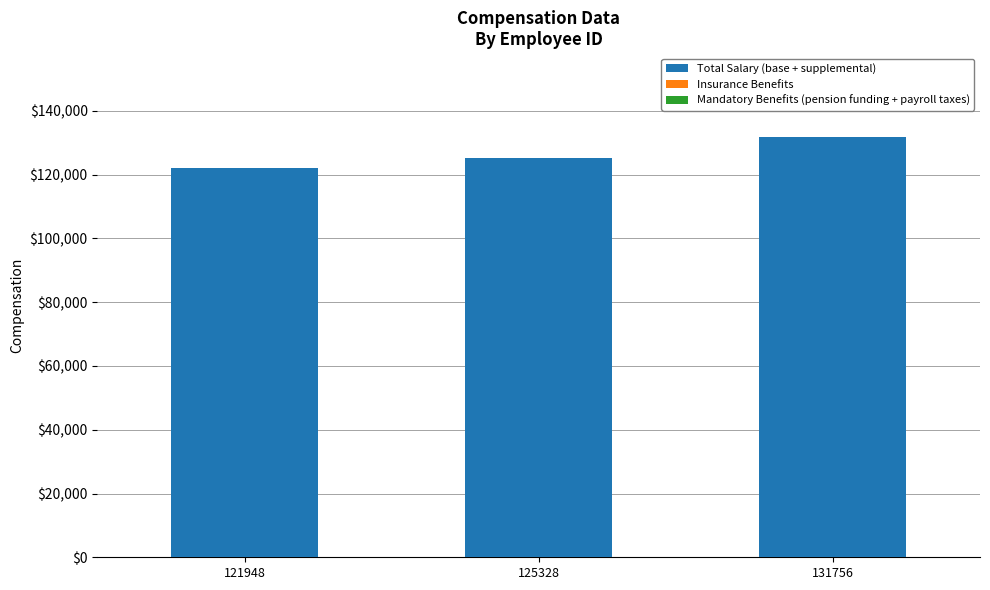

Does the chart contain stacked bars?

Yes